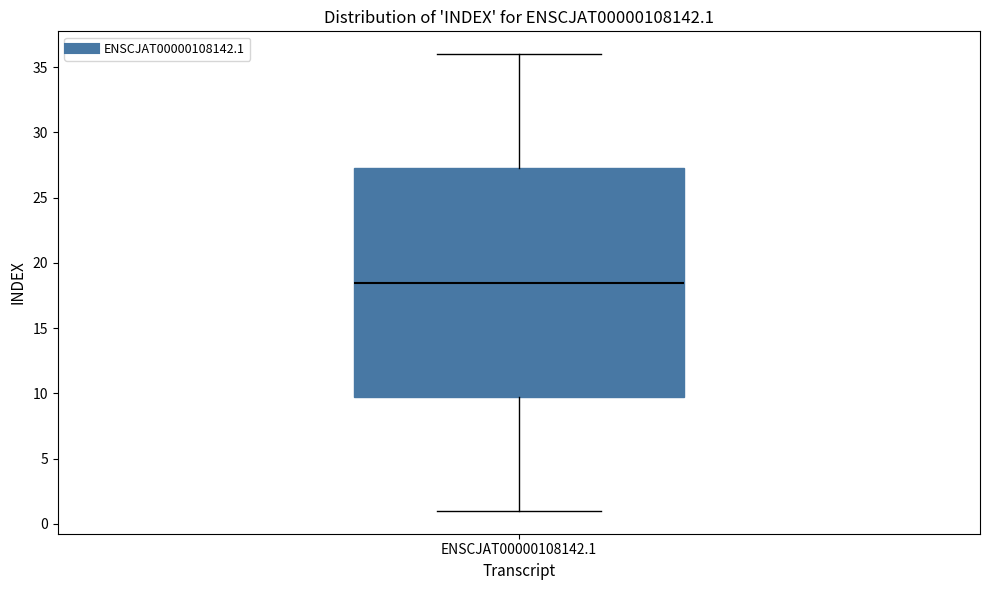

Transcribe this box plot: give where the median line is, the range the box spans, and where the two whiskers end, as read against the y-axis. The values are not printed on the chart, so give them approximately, as read against the axis.

median 18.5, box 10.0 to 27.5, whiskers 1.0 to 36.0